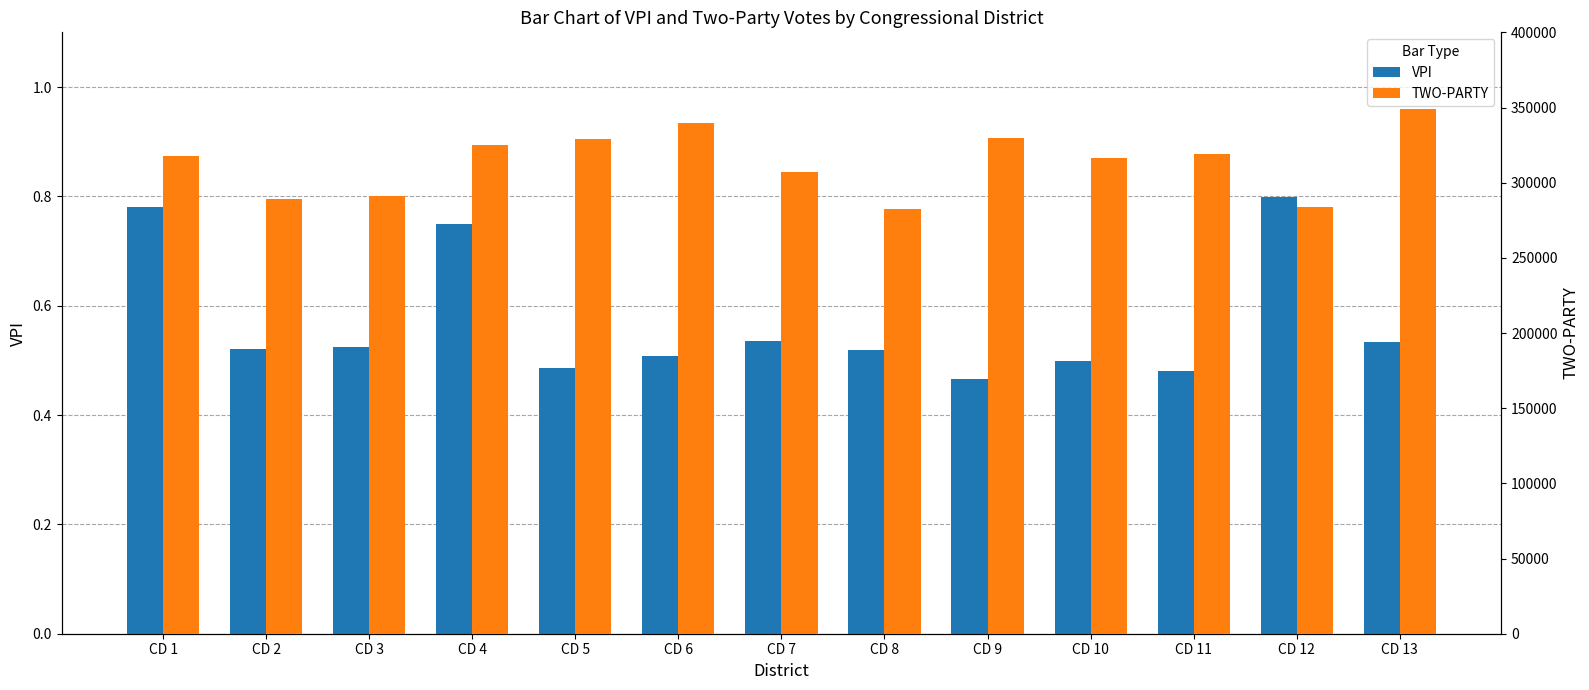

What is the minimum value shown in the chart?

0.5